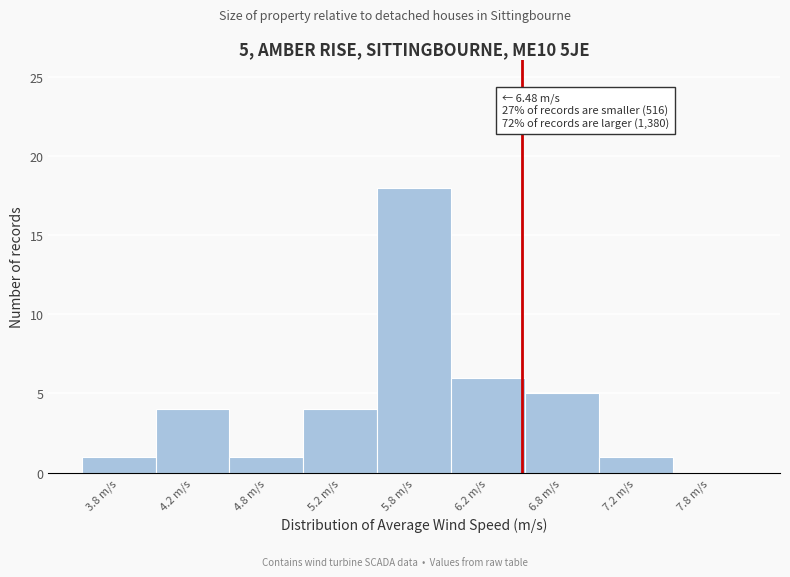

Reading left to right, list all the values displayed in this chart.

3.8 m/s=1	4.2 m/s=4	4.8 m/s=1	5.2 m/s=4	5.8 m/s=18	6.2 m/s=6	6.8 m/s=5	7.2 m/s=1	7.8 m/s=0